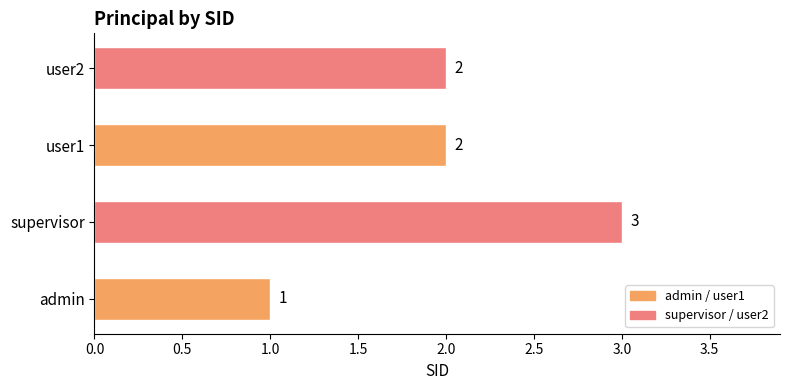

Count the values in the range 2 to 3.

3